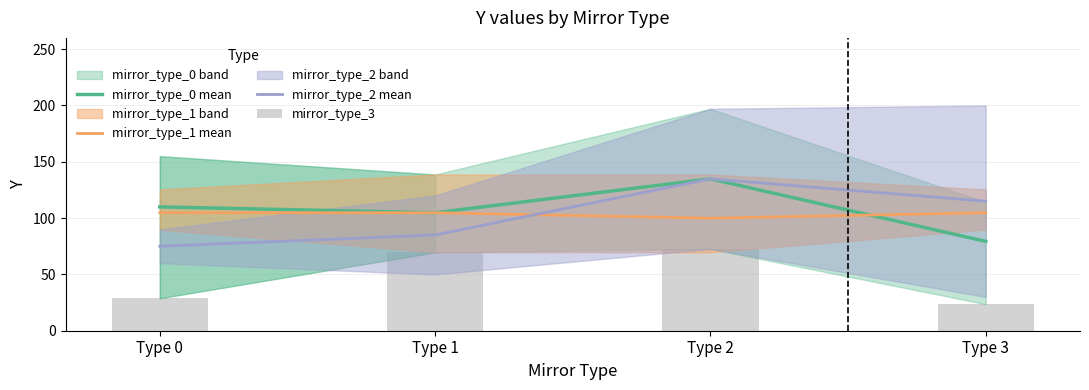

What is the sum of the mirror_type_1 mean values at Type 3 and Type 1?

209.5